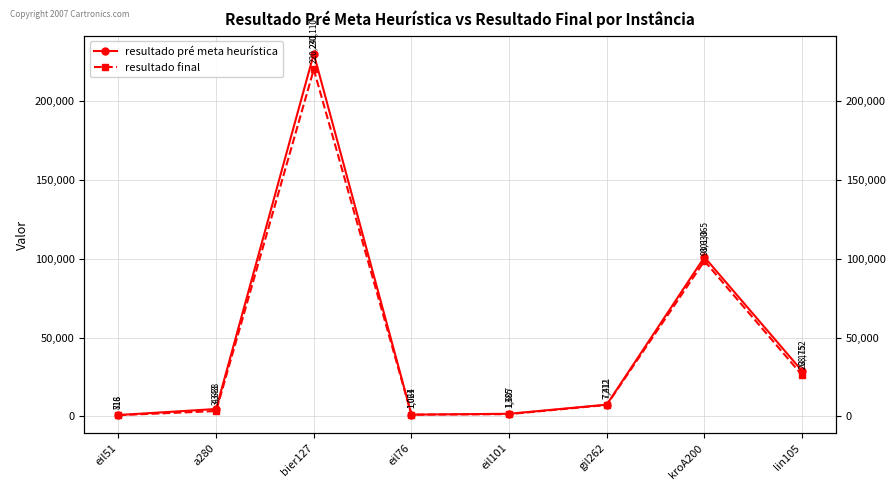

At which category is the sum across all series the highest?

bier127